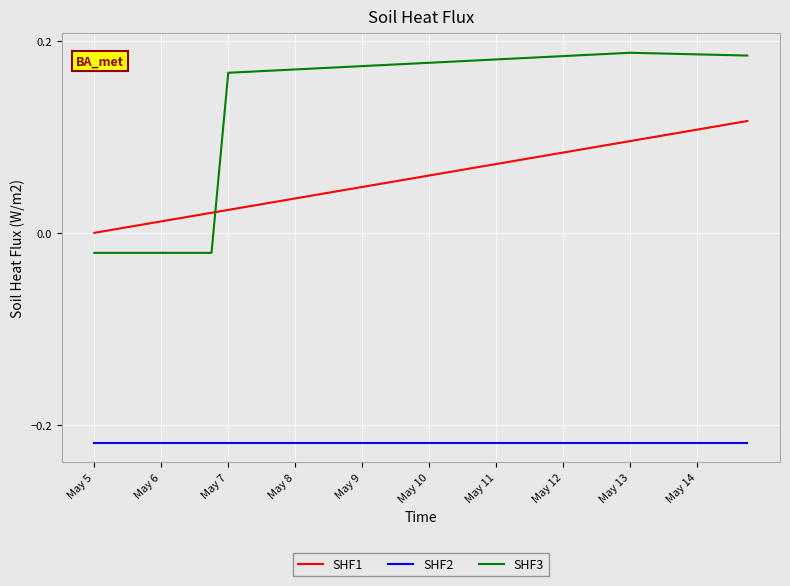

True or false: SHF2 and SHF1 cross at least once.

False